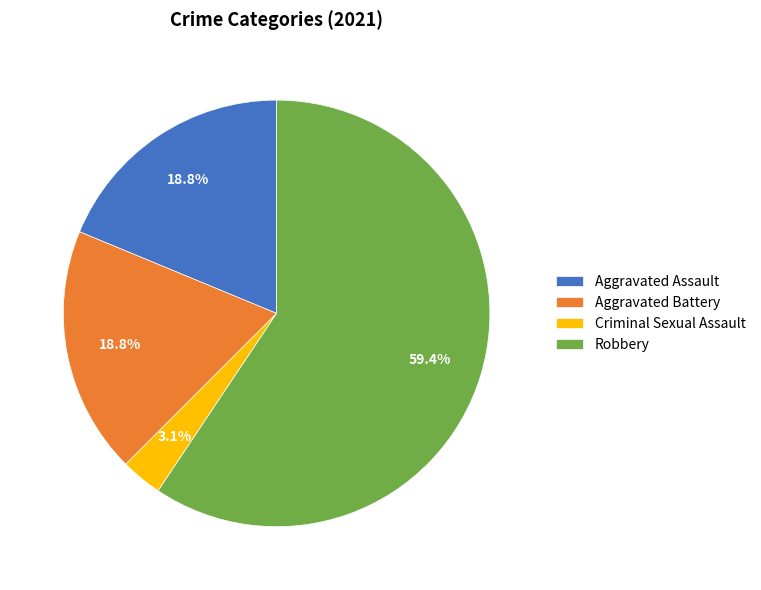

To the nearest percent, what is the difference between the Criminal Sexual Assault and Aggravated Battery slice percentages?

16%